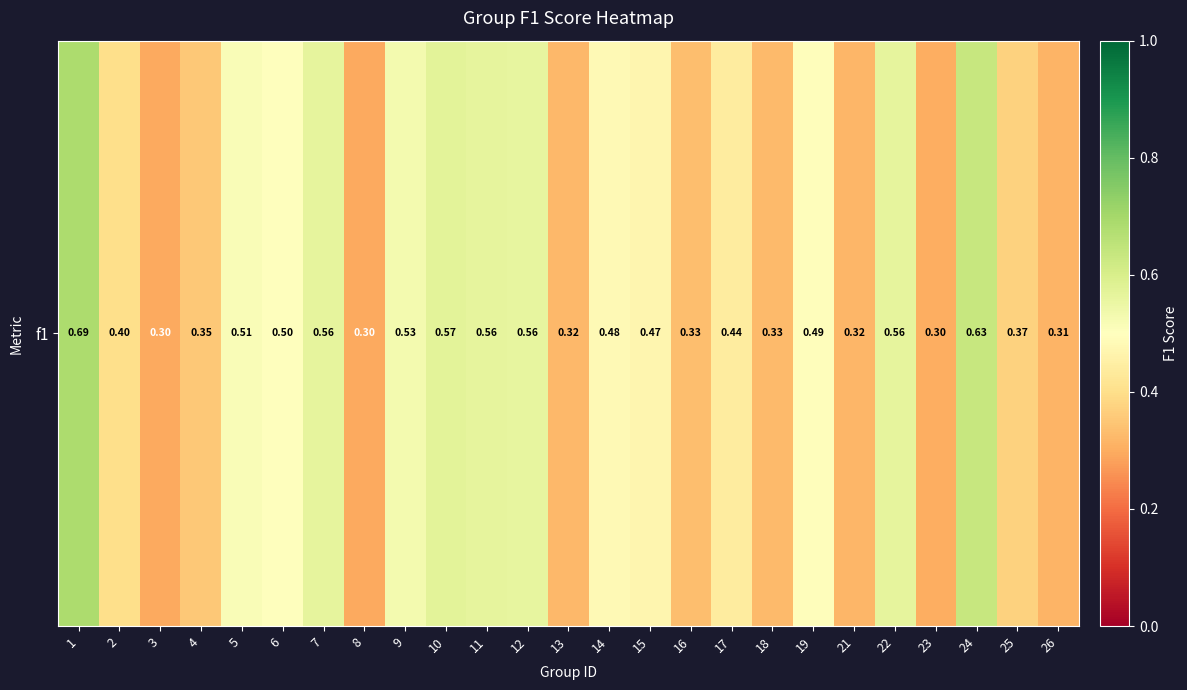

What is the difference between the maximum and minimum values?

0.4